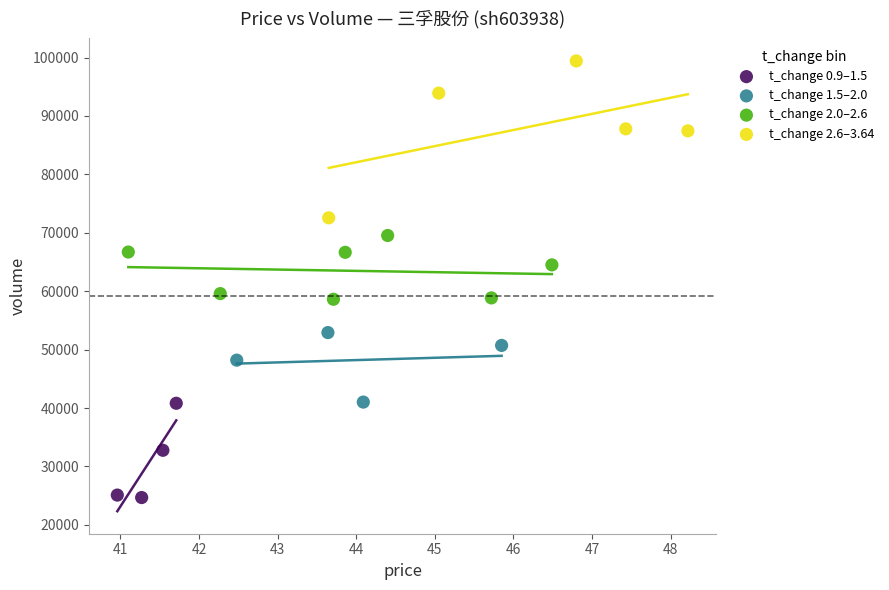

Which series contains the highest Y value?

t_change 2.6–3.64